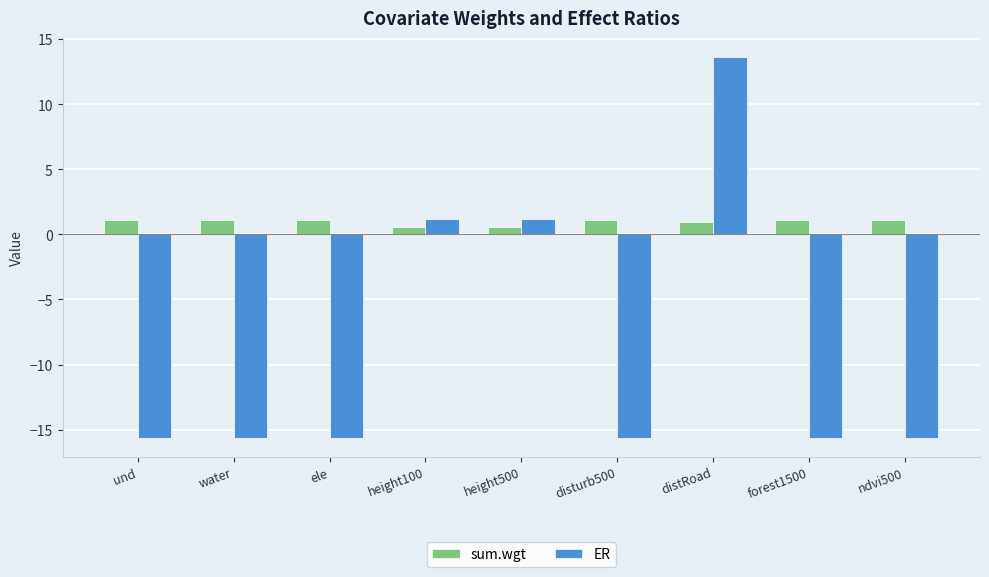

At which label does ER first exceed -15?

height100